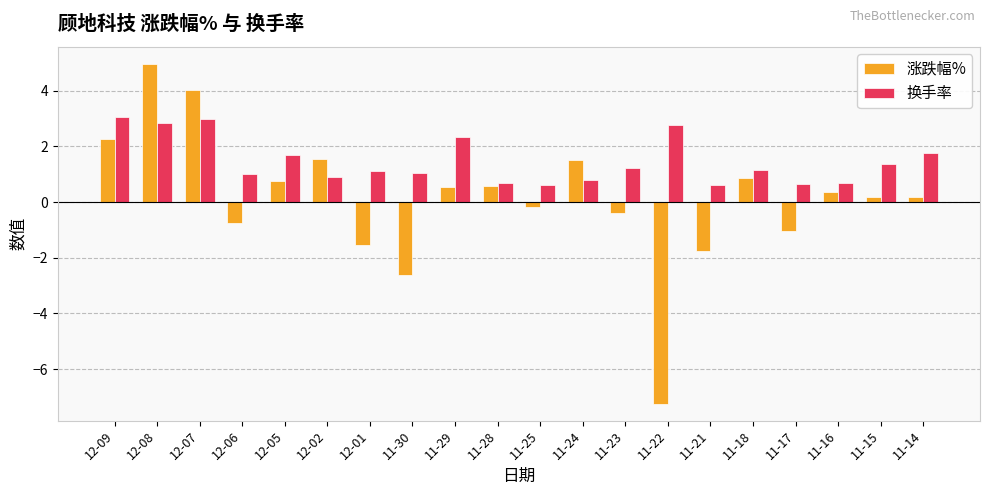

What is the minimum value for 换手率?

0.6